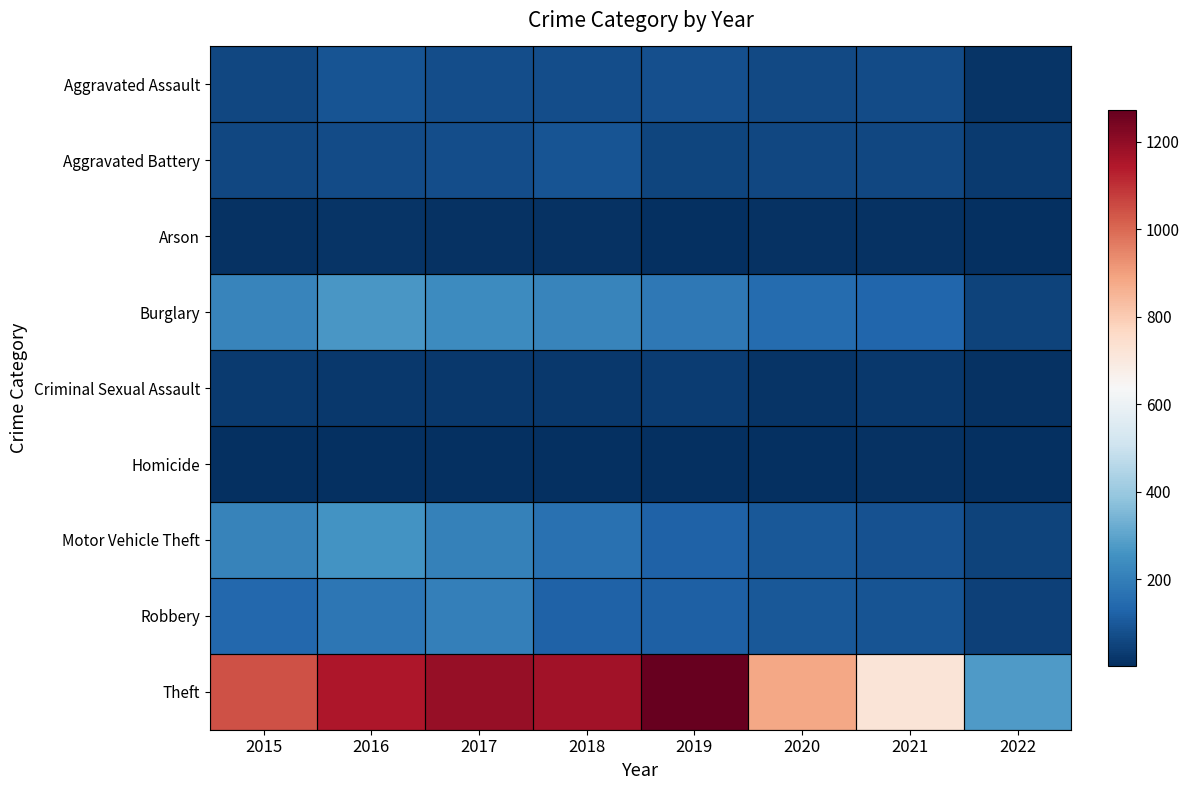

What is the spread (max minus min) of values at 2020?

879